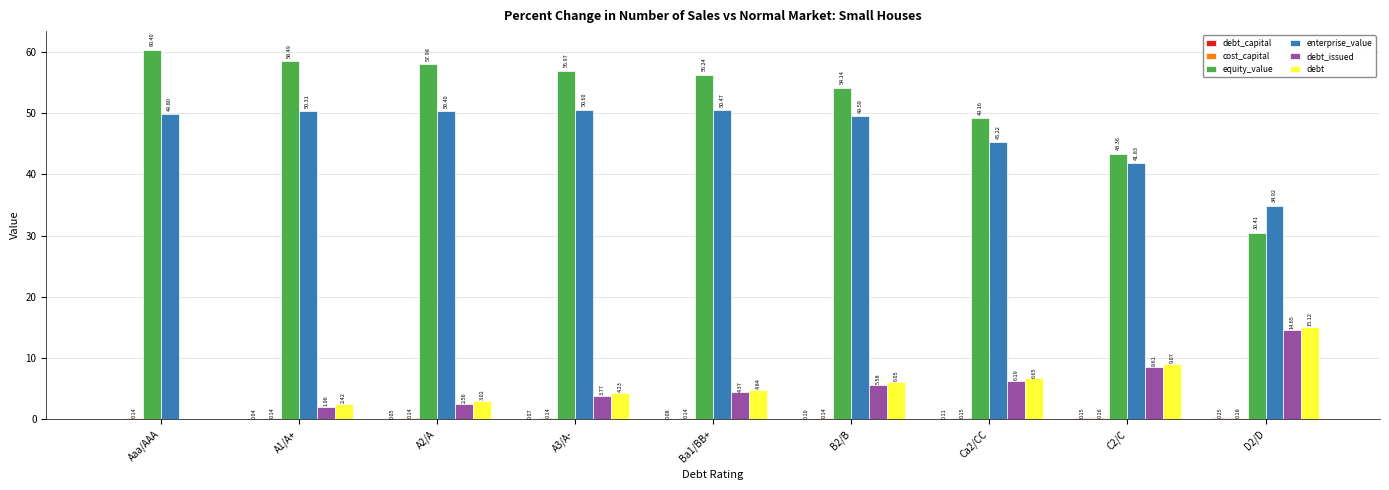

Which category has the highest value in the equity_value series?

Aaa/AAA